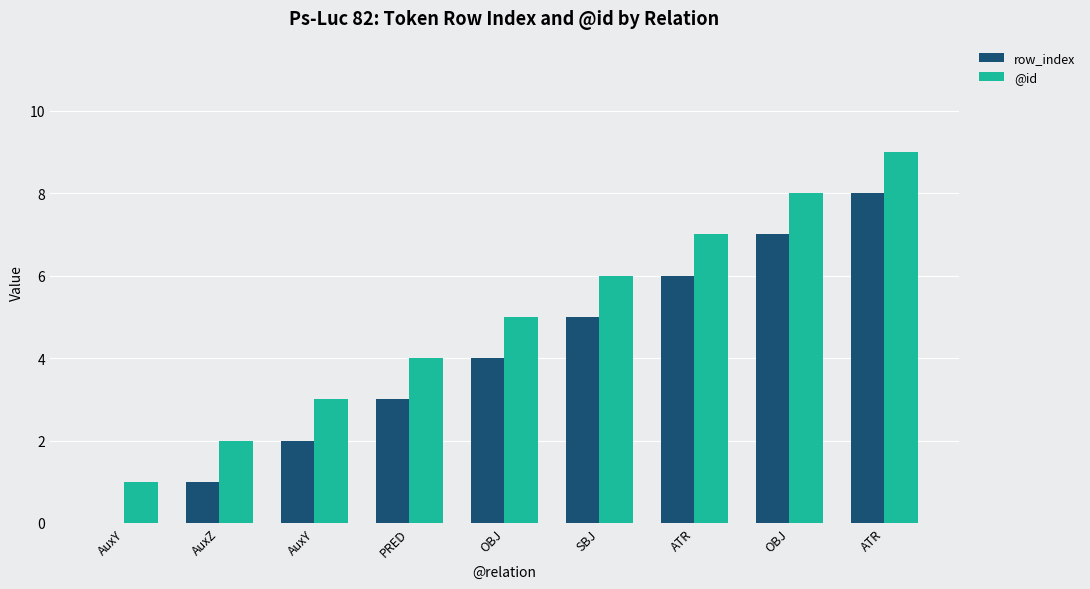

The value of row_index at SBJ is 8. True or false?

False